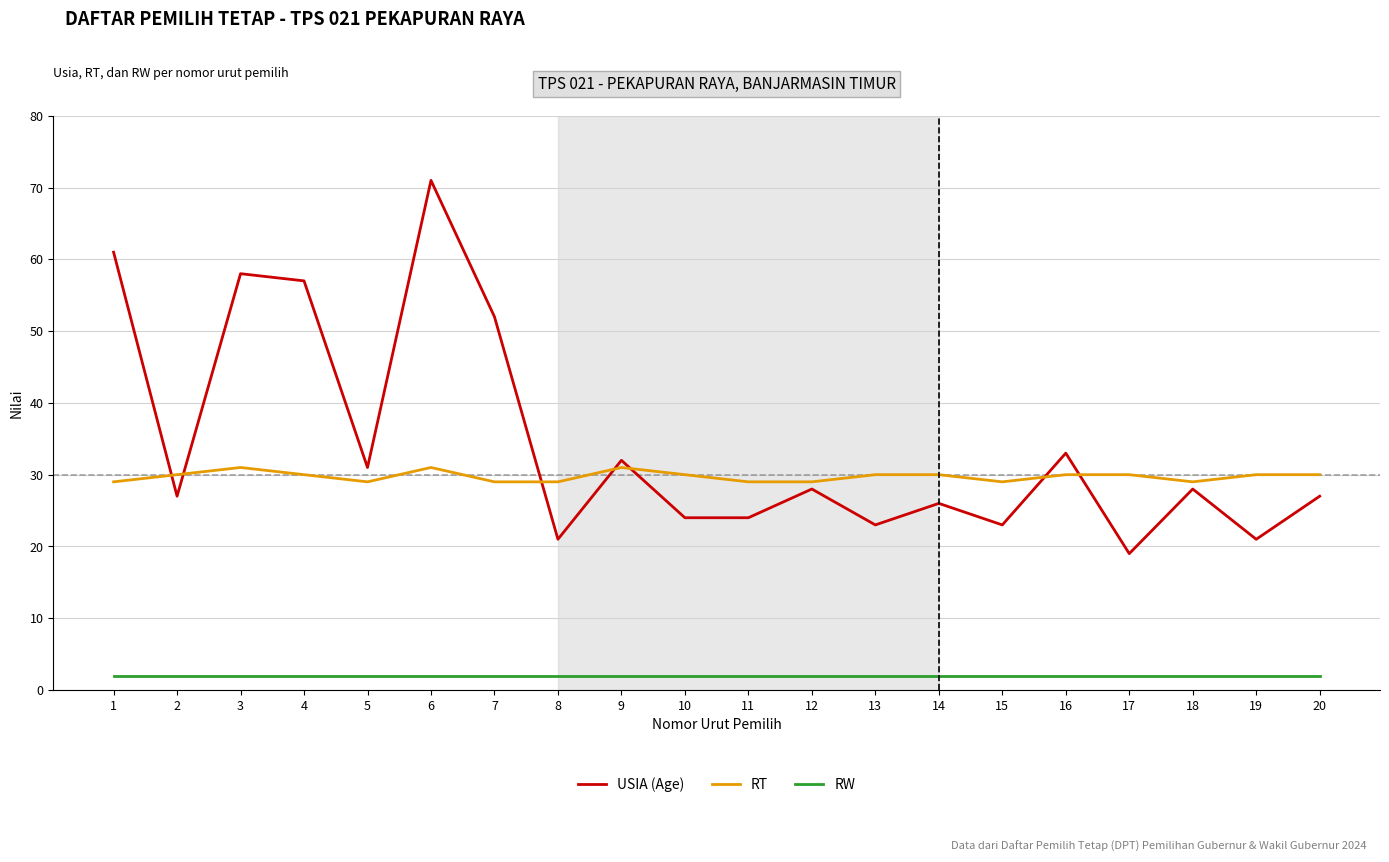

True or false: RT and RW intersect in this chart.

False